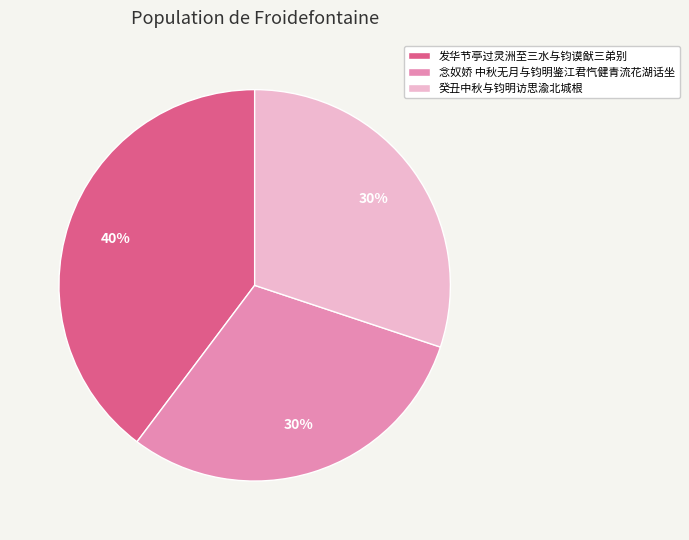

To the nearest percent, what is the difference between the 癸丑中秋与钧明访思渝北城根 and 发华节亭过灵洲至三水与钧谟猷三弟别 slice percentages?

10%